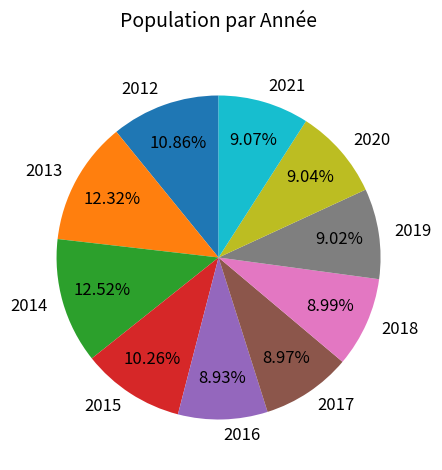

To the nearest percent, what portion does 2015 represent?

10%